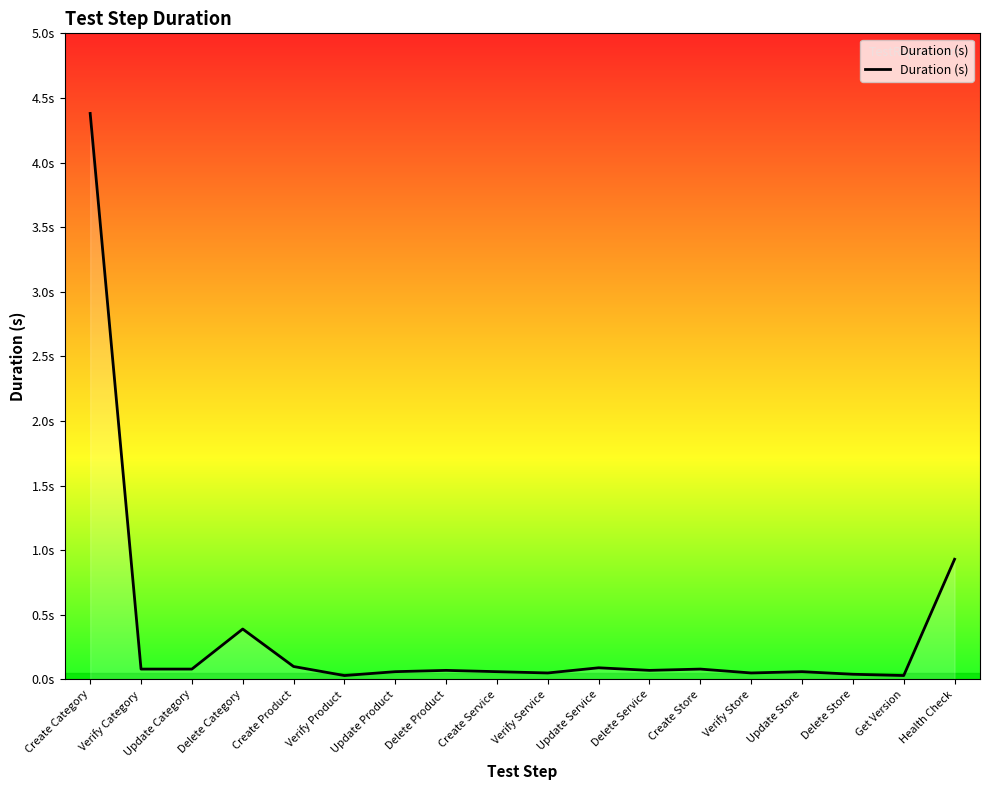

True or false: the data shows 0.0 at Get Version.

True